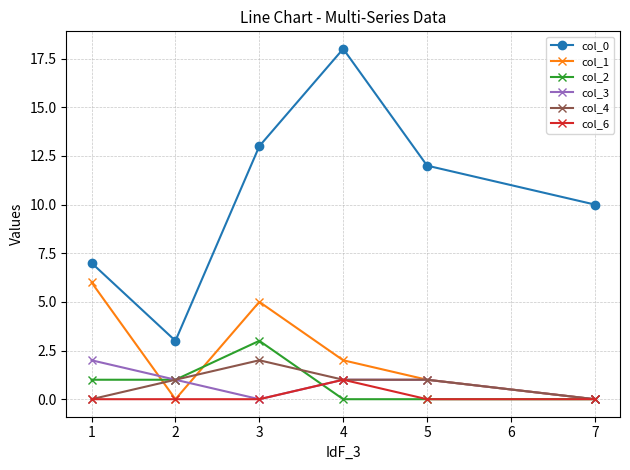

What is the maximum value shown in the chart?

18